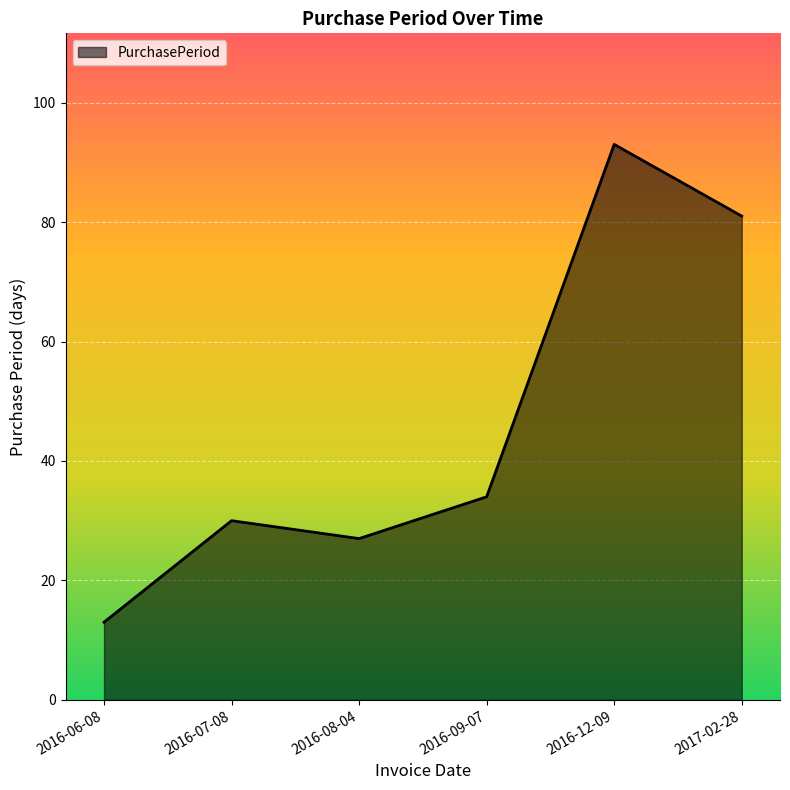

True or false: the data has more than 0 interior local peaks.

True